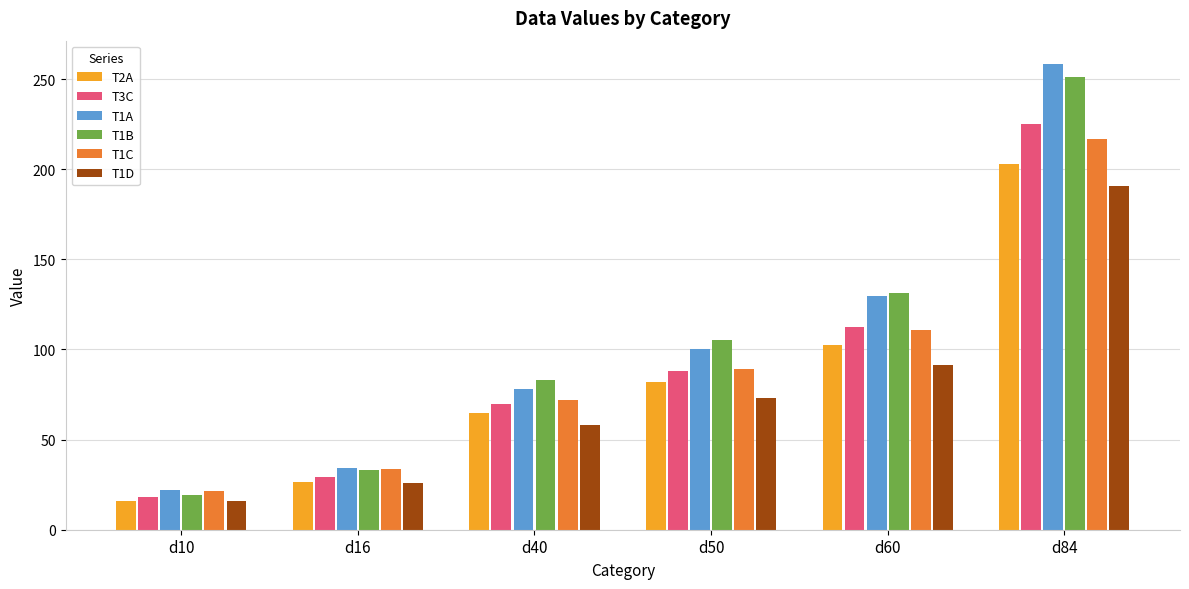

Does the chart contain any negative values?

No